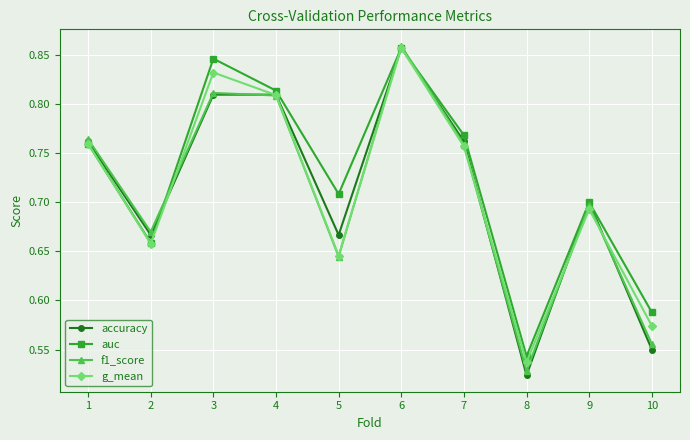

The value of auc at 2 is 0.7. True or false?

True